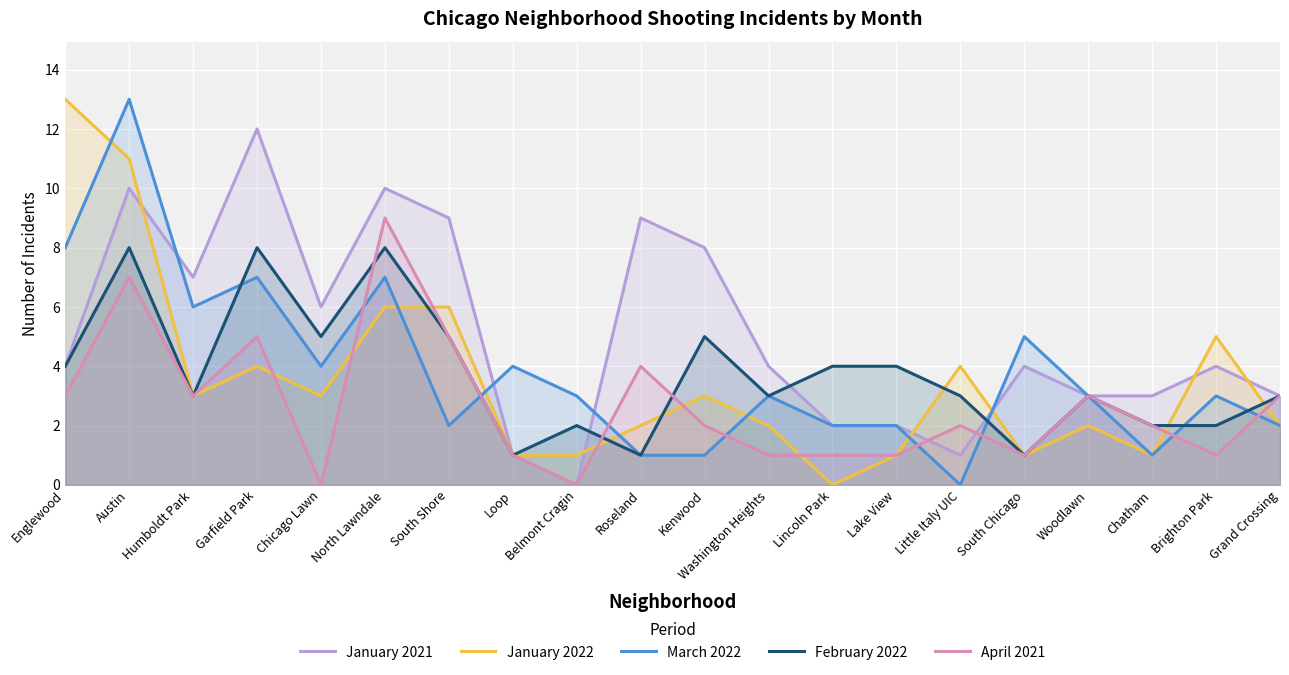

What is the total value across all series at Lake View?

10